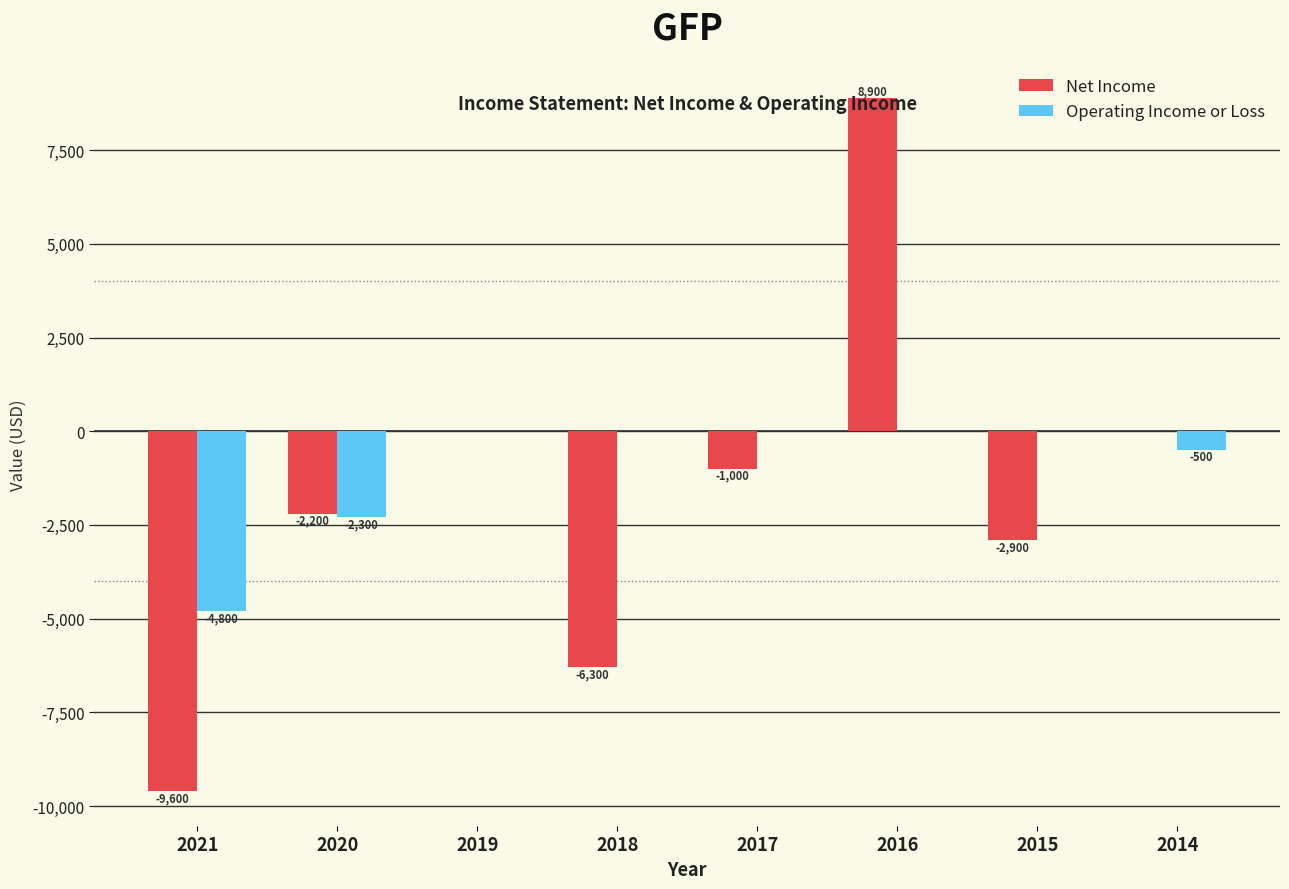

Reading left to right, list all the values displayed in this chart.

Net Income: 2021=-9600	2020=-2200	2019=0	2018=-6300	2017=-1000	2016=8900	2015=-2900	2014=0
Operating Income or Loss: 2021=-4800	2020=-2300	2019=0	2018=0	2017=0	2016=0	2015=0	2014=-500